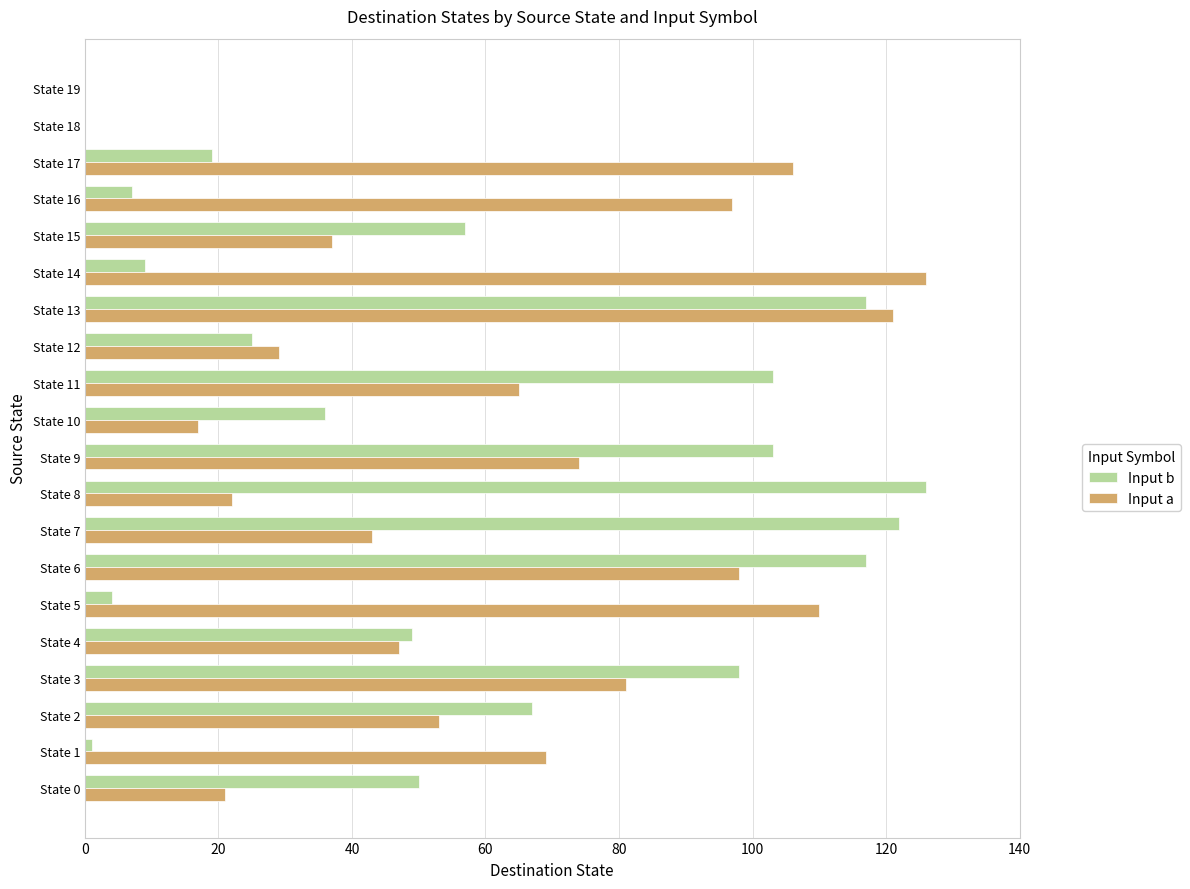

What is the sum of all Input a values?

1216